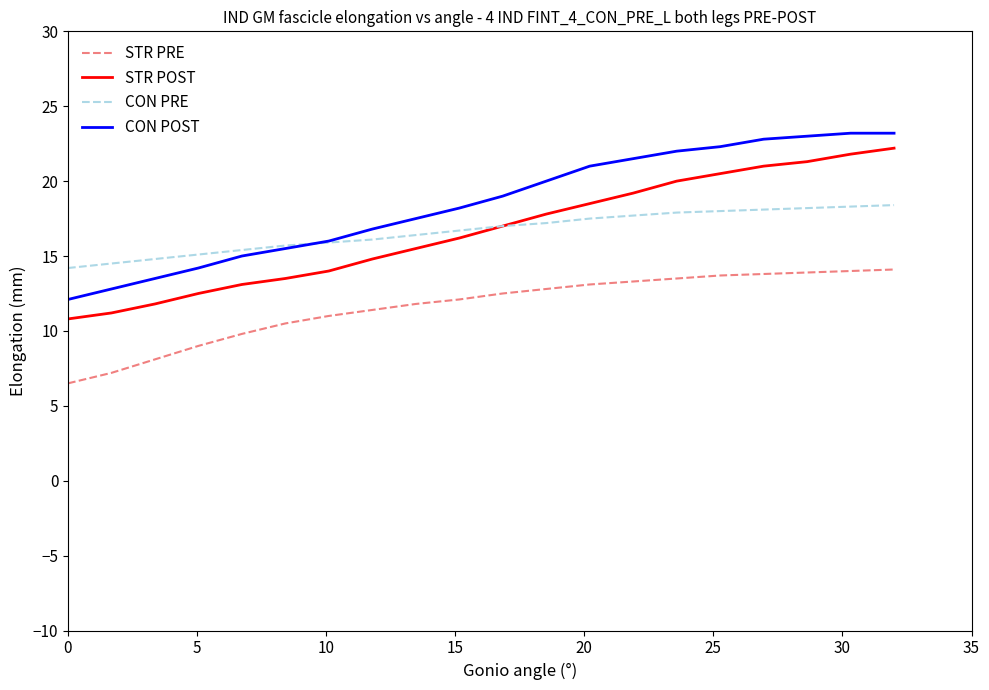

True or false: STR POST and STR PRE cross at least once.

False